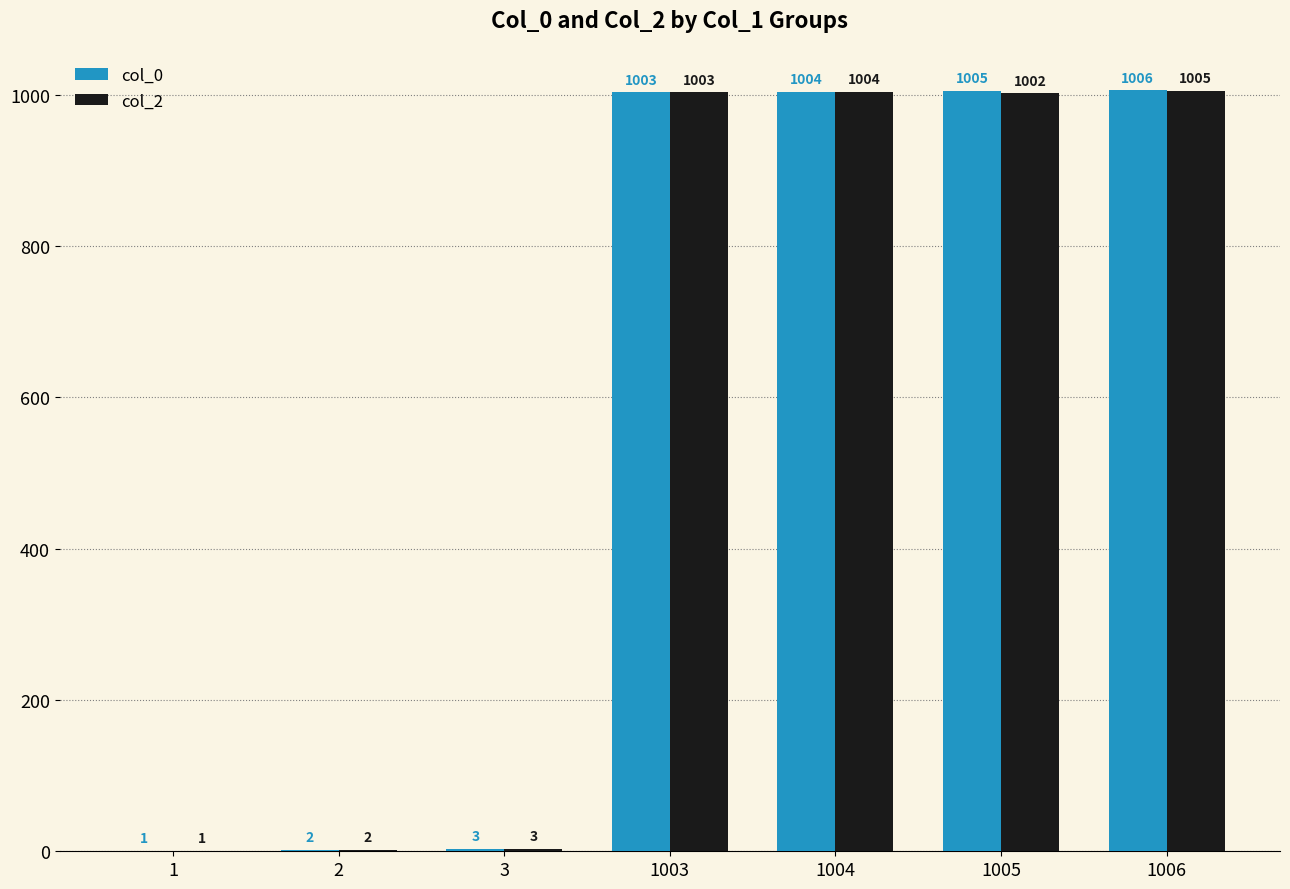

Read the col_2 value at 1003, to the nearest 10.

1000